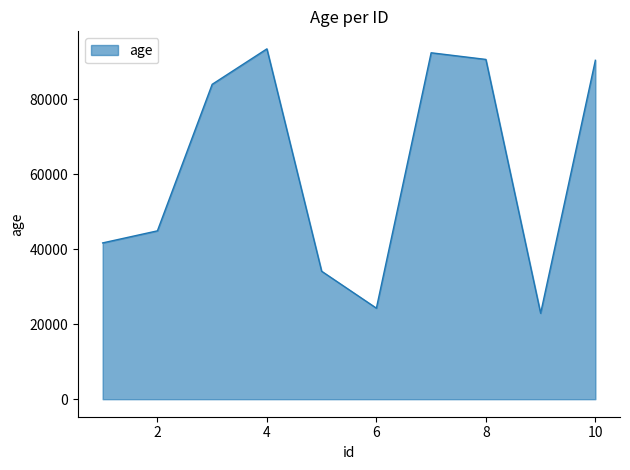

What is the average value?

61854